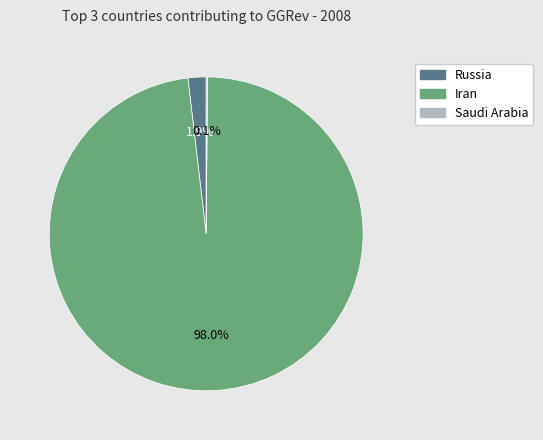

What portion of the pie excludes Russia?

98.1%